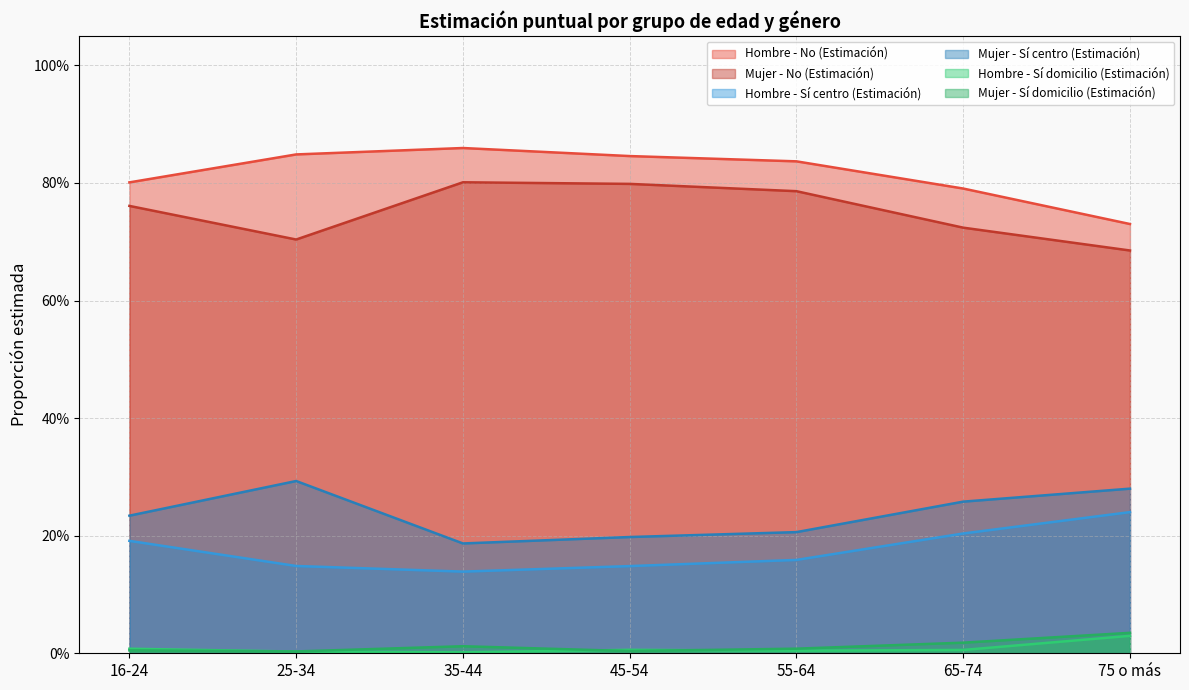

True or false: Mujer - No (Estimación) has a value of 0.8 at 16-24.

True